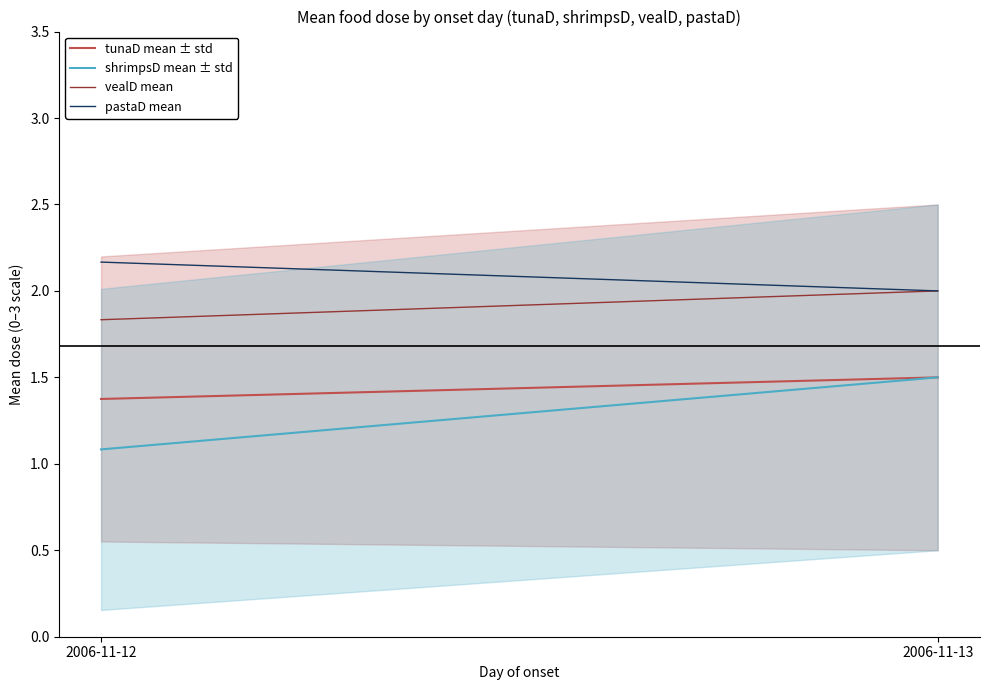

Is it true that pastaD mean equals 3.4 at 2006-11-12?

False